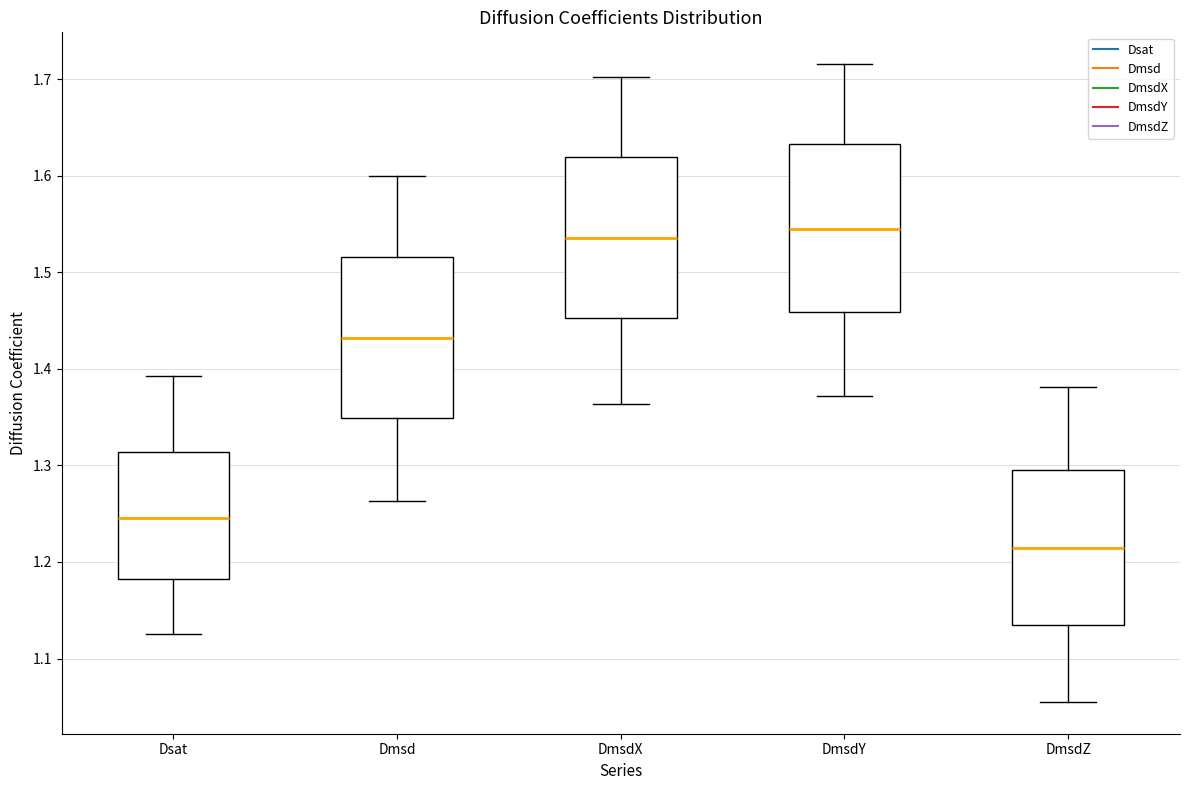

Reading left to right, transcribe this box plot: for each box, give where its median line is, the range the box spans, and where its two whiskers end, as read against the y-axis. The values are not printed on the chart, so give them approximately, as read against the axis.

Dsat: median 1.25, box 1.18 to 1.31, whiskers 1.12 to 1.39
Dmsd: median 1.43, box 1.35 to 1.52, whiskers 1.26 to 1.60
DmsdX: median 1.54, box 1.45 to 1.62, whiskers 1.36 to 1.70
DmsdY: median 1.55, box 1.46 to 1.63, whiskers 1.37 to 1.72
DmsdZ: median 1.21, box 1.13 to 1.30, whiskers 1.06 to 1.38